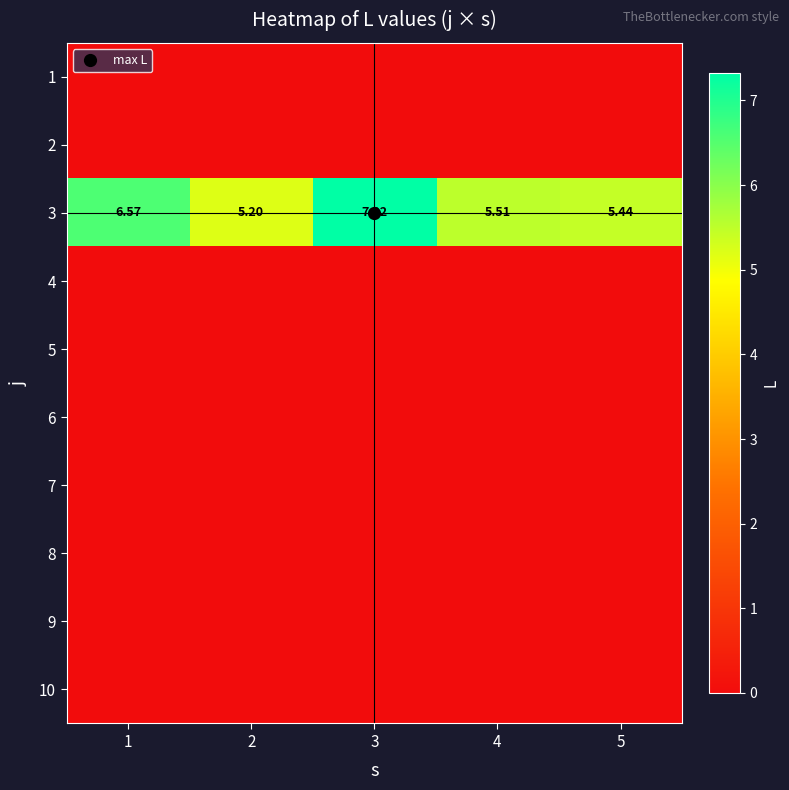

Which series has the largest total across all categories?

3